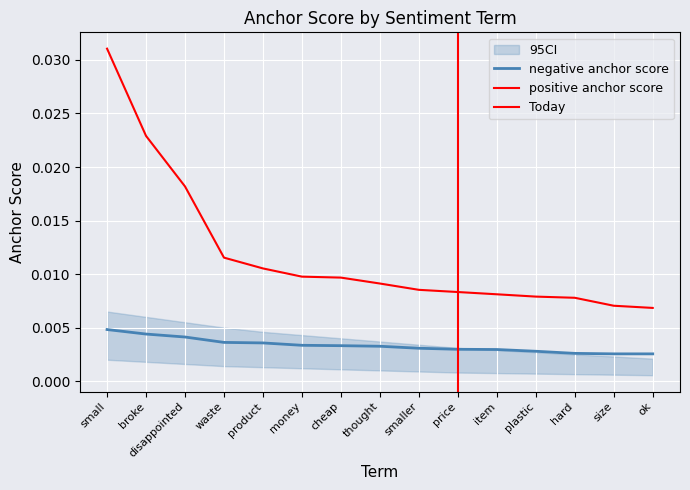

Which series has the largest range (max minus min)?

positive anchor score